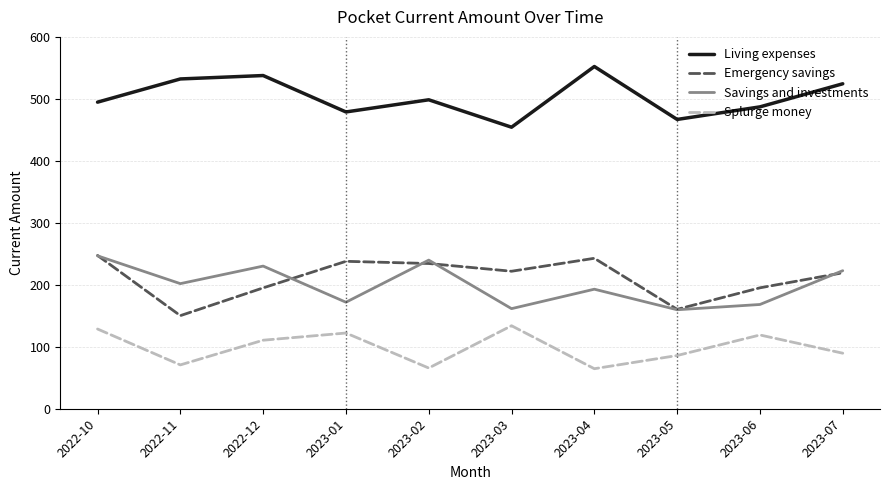

At 2022-12, list the series in order from smallest to largest.

Splurge money, Emergency savings, Savings and investments, Living expenses